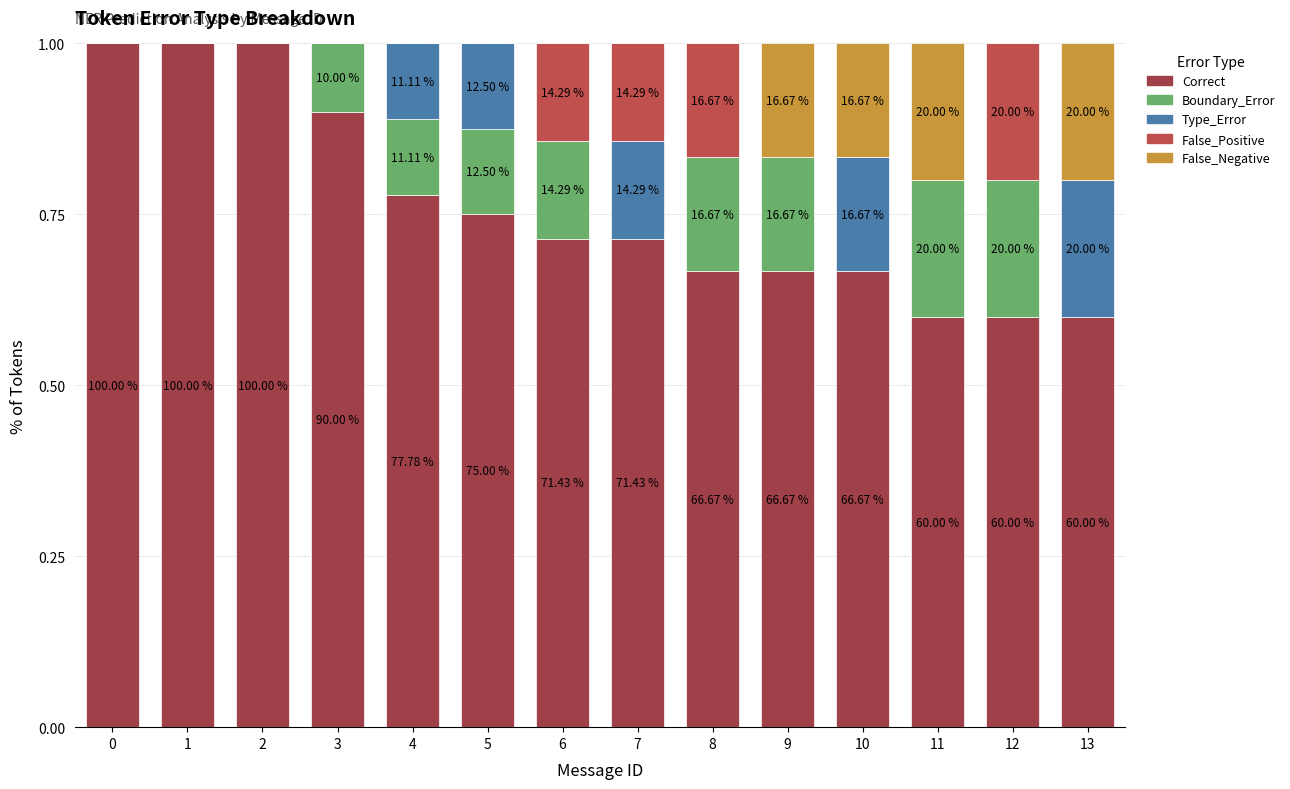

Are the bars grouped side by side (vs. stacked)?

No